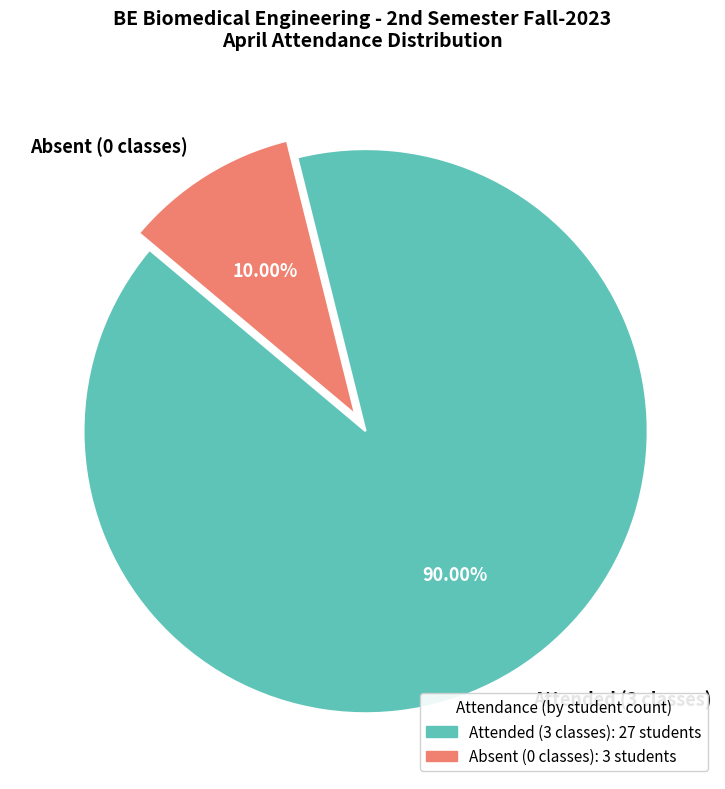

How many segments does this pie chart have?

2